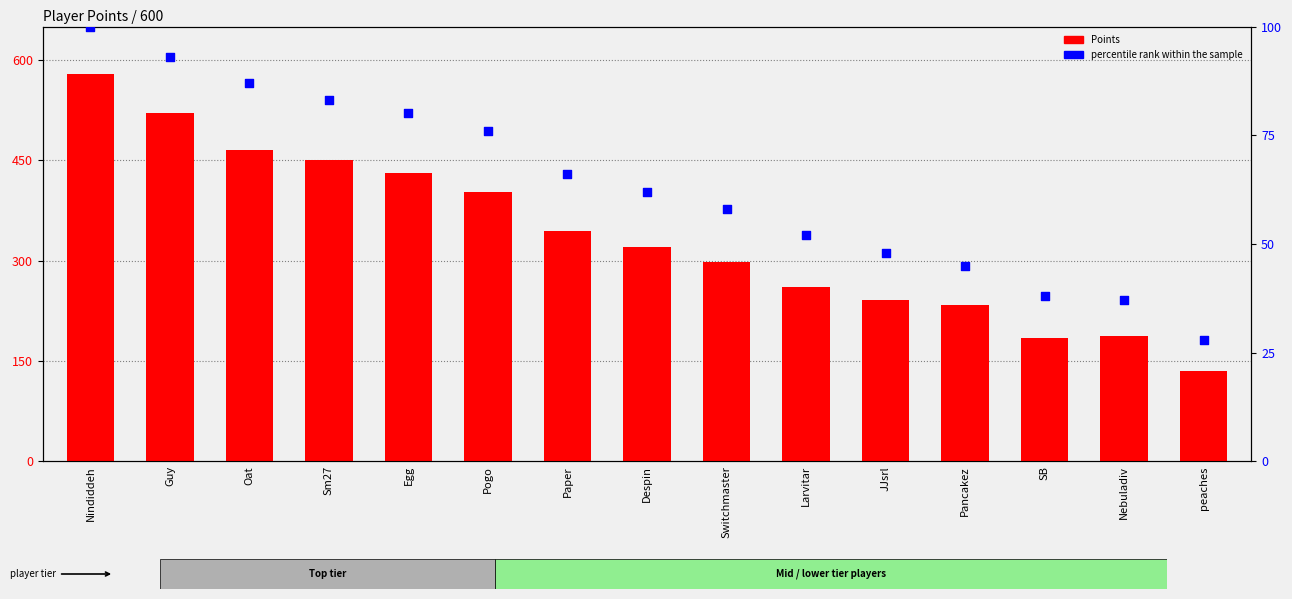

What are all the series names shown in the legend?

Points, percentile rank within the sample